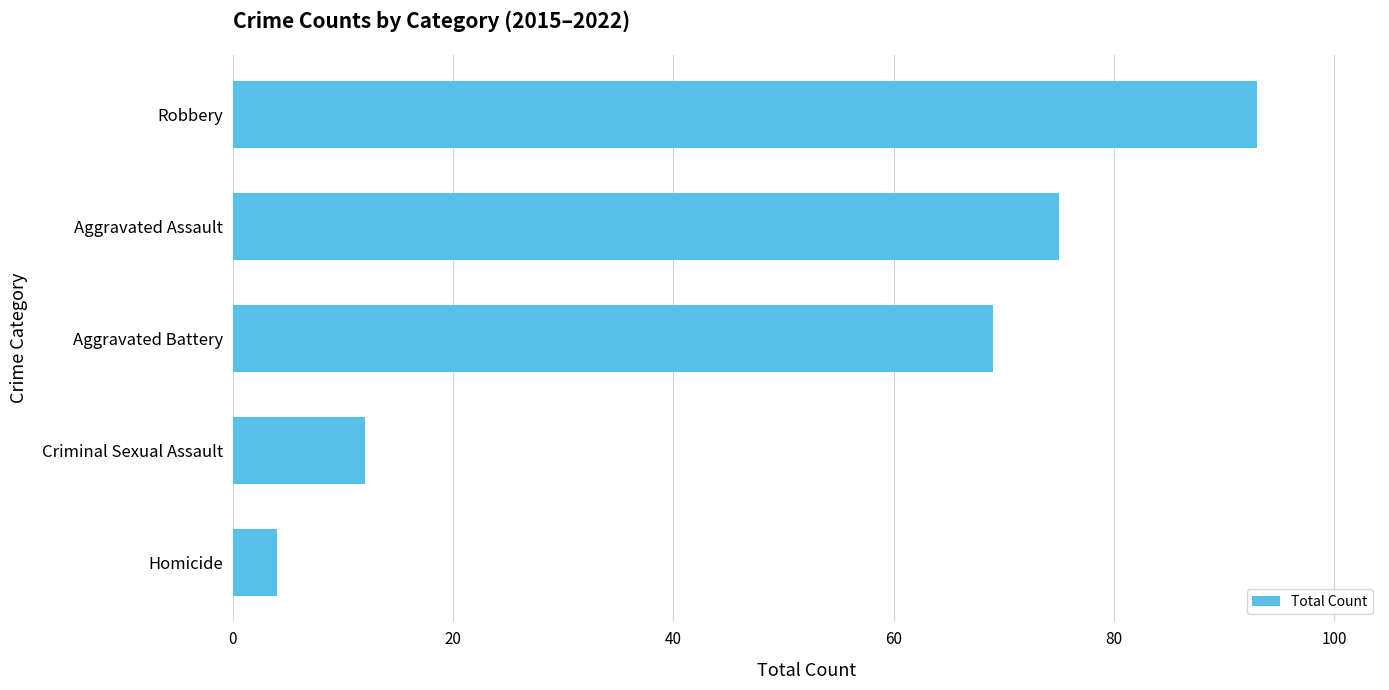

Reading bottom to top, transcribe all the data shown in this chart.

4	12	69	75	93